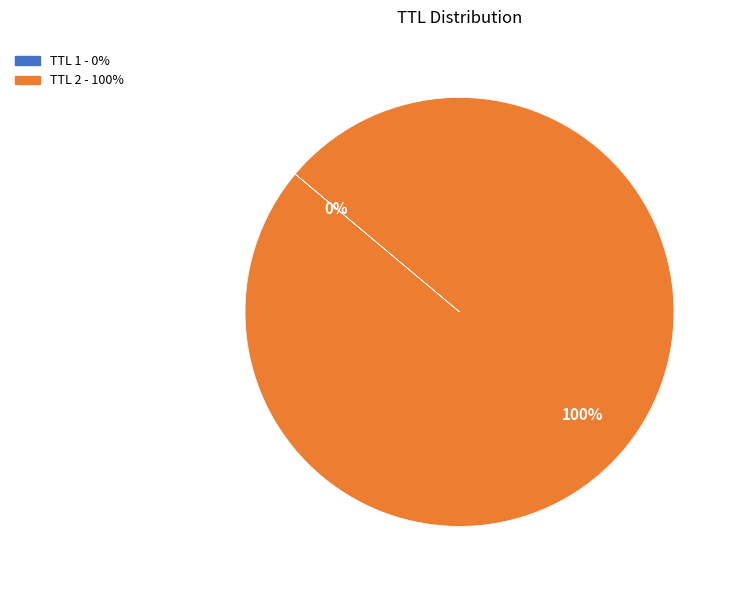

Does TTL 2 - 100% account for over 50% of the chart?

Yes